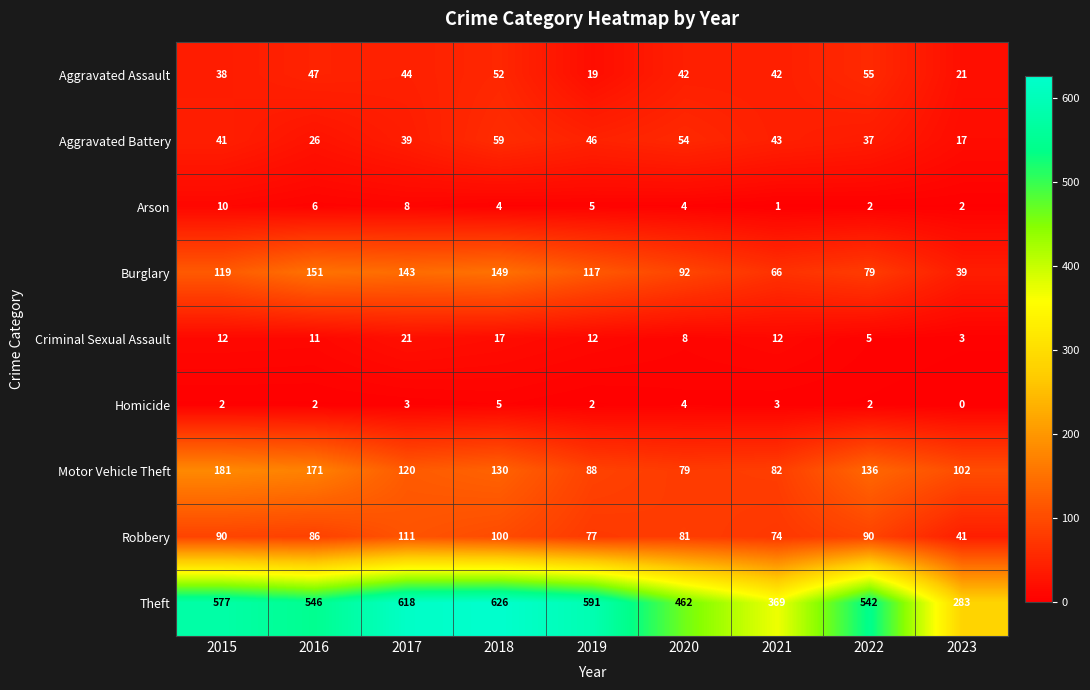

At which label is Burglary closest to 95?

2020